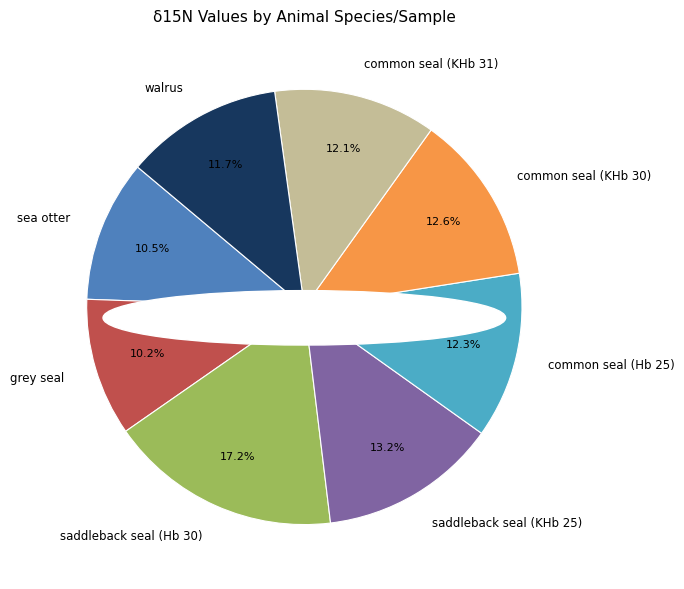

Between saddleback seal (KHb 25) and sea otter, which is larger?

saddleback seal (KHb 25)